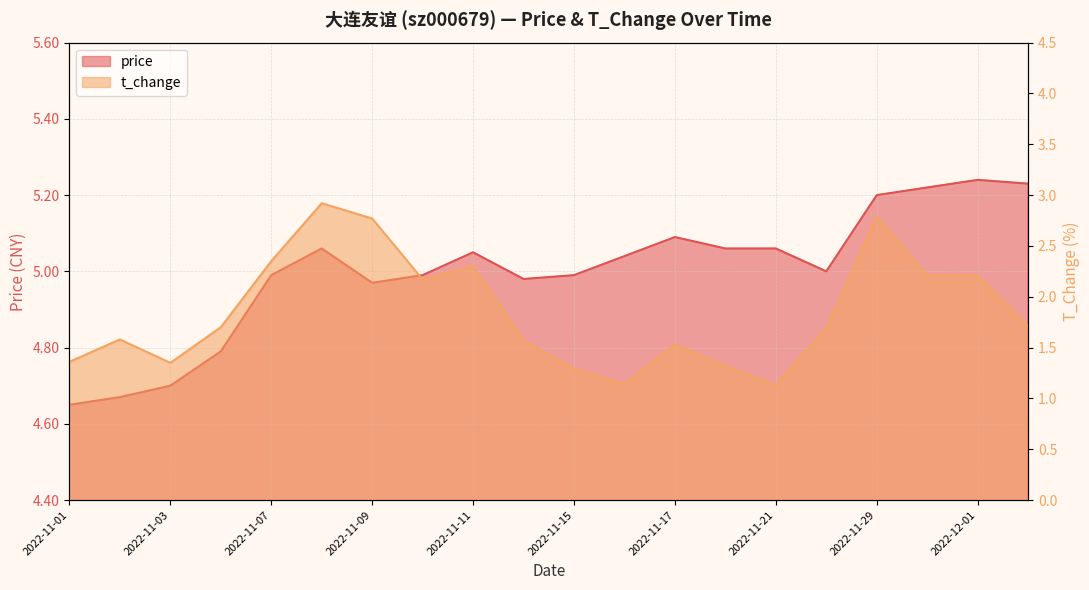

What is the highest value of the t_change series?

2.9